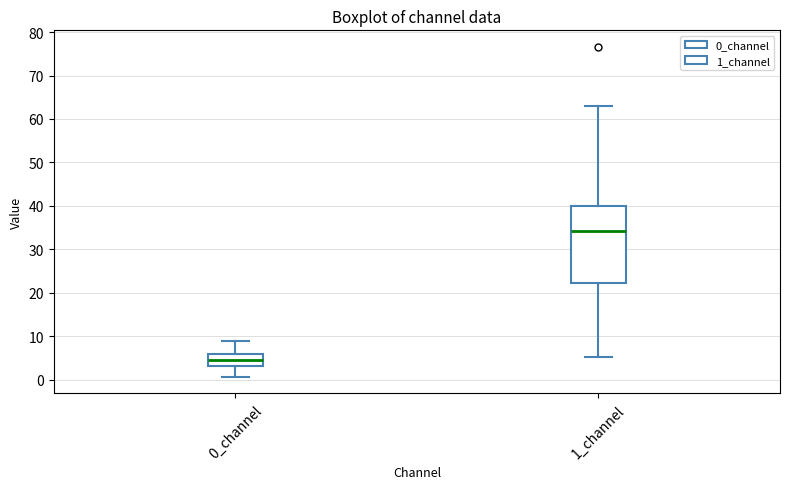

Reading left to right, read every box against the y-axis: the position of its median line, the range the box covers, and the ends of its whiskers. The values are not printed on the chart, so give them approximately, as read against the axis.

0_channel: median 4, box 3 to 6, whiskers 1 to 9
1_channel: median 34, box 22 to 40, whiskers 5 to 63